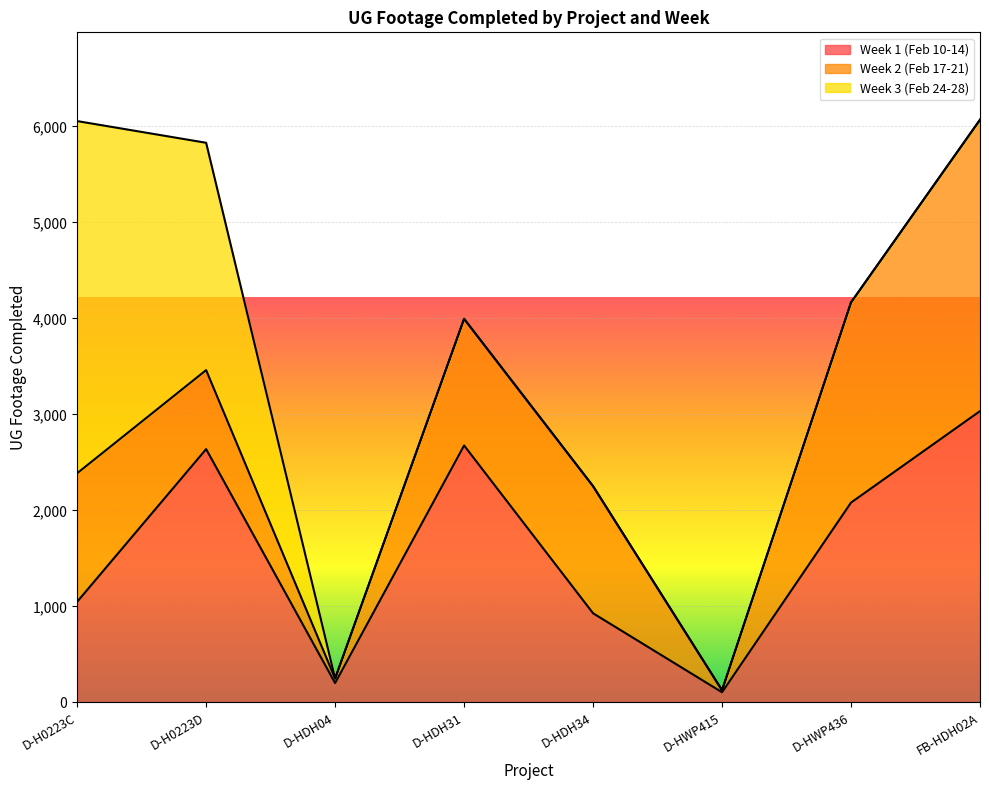

What is the label of the 6th point from the right?

D-HDH04